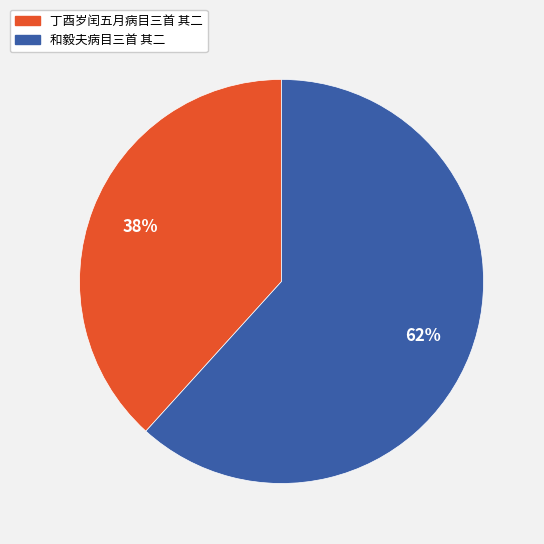

Which slice is the smallest?

丁酉岁闰五月病目三首 其二